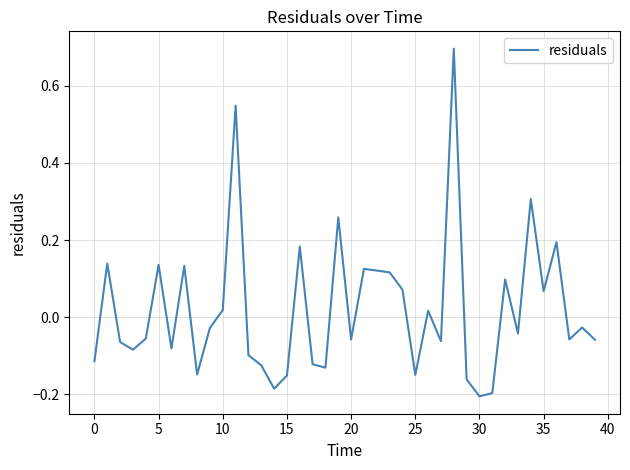

What is the maximum value shown in the chart?

0.7